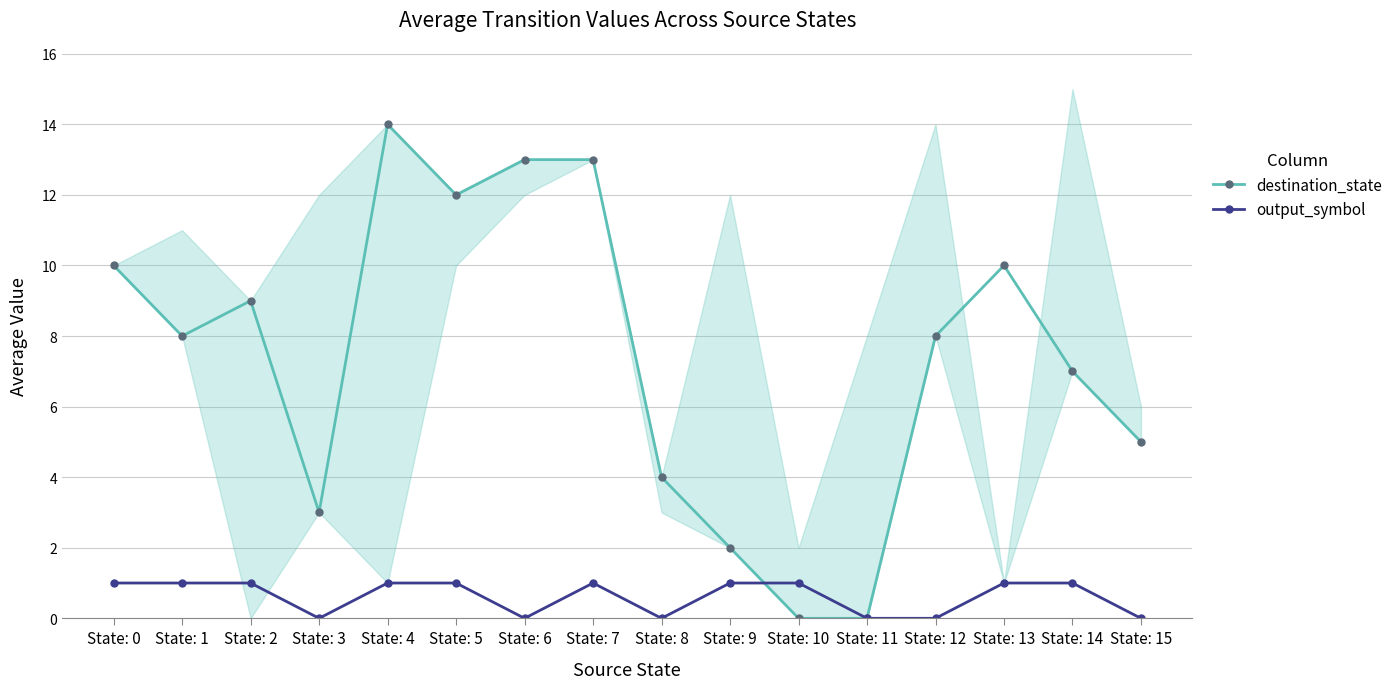

What is the difference between the second highest and minimum values in the output_symbol series?

1